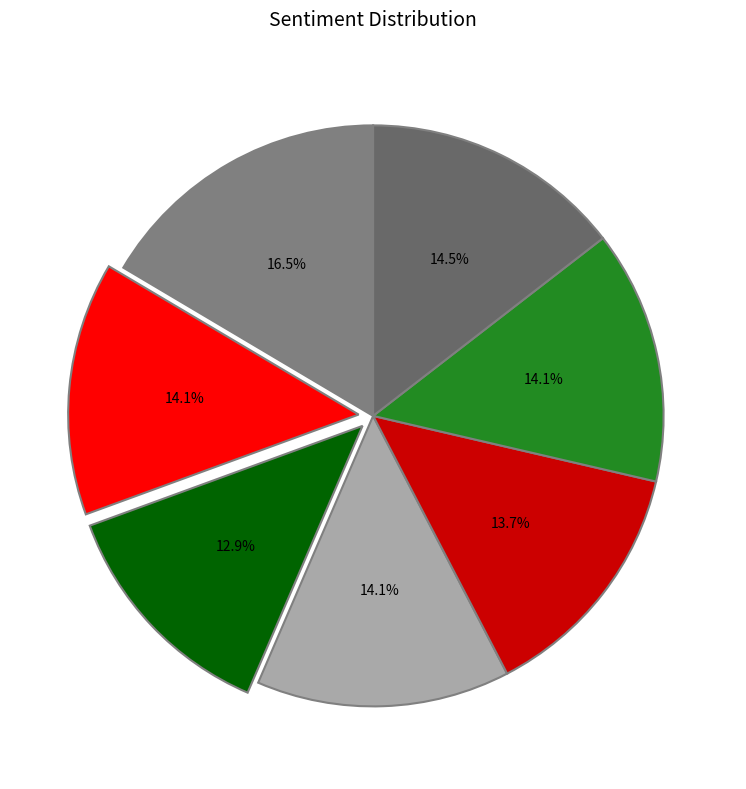

Count the number of slices in the pie.

7